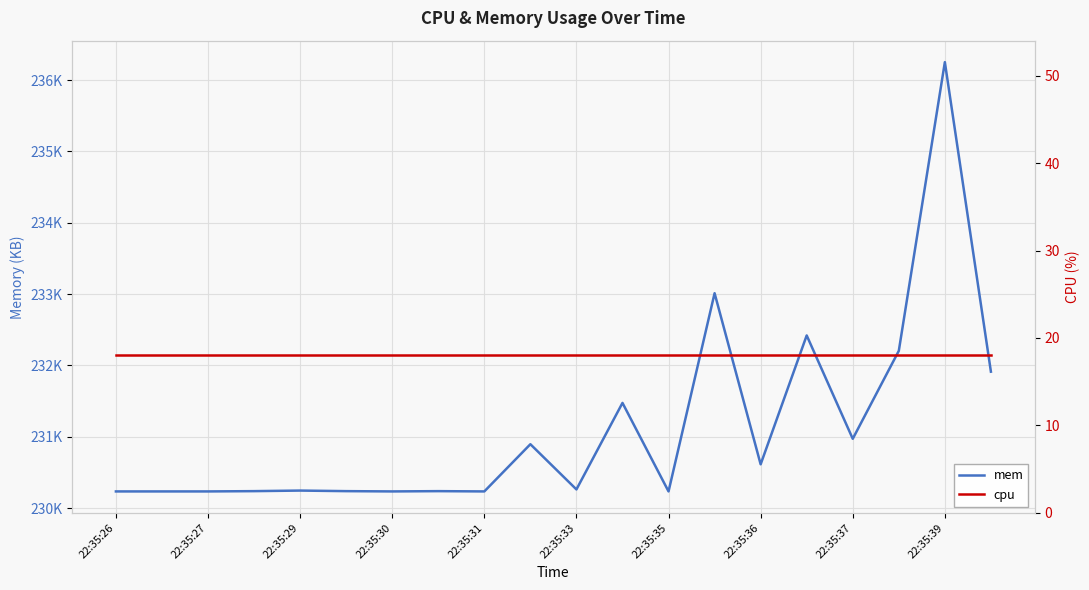

What is the sum of all cpu values?

360